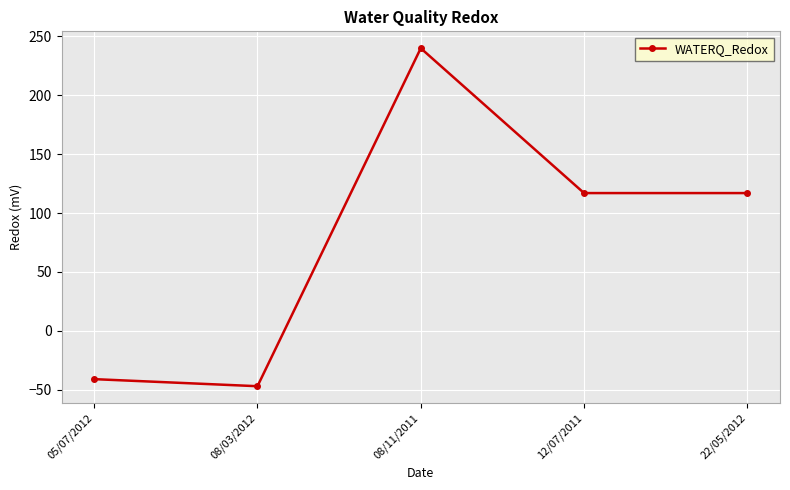

What is the sum of the values at 08/11/2011 and 08/03/2012?

193